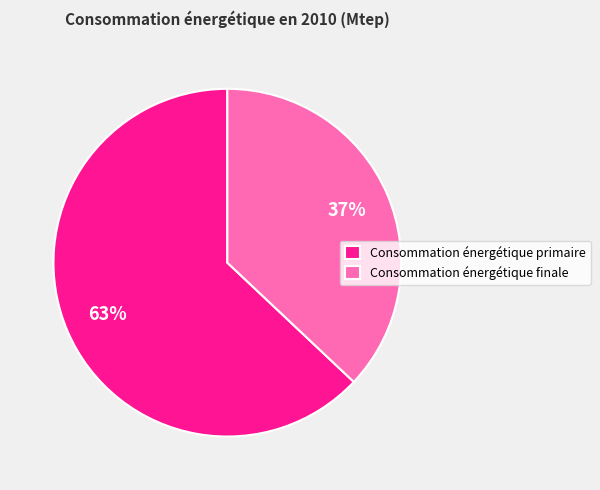

To the nearest percent, what is the average slice percentage?

50%